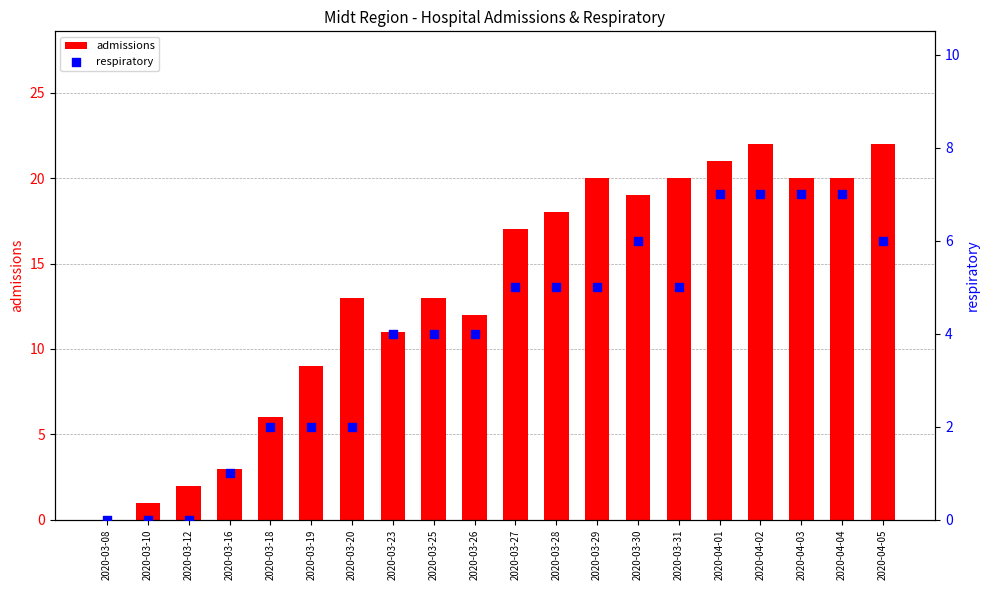

At which category is the sum across all series the highest?

2020-04-02